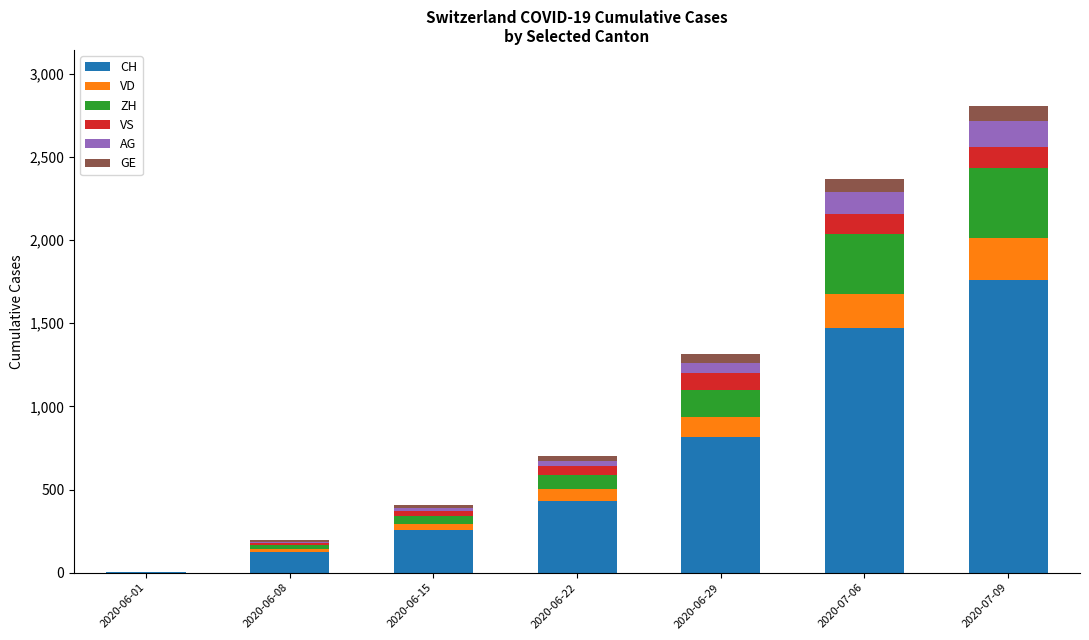

What is the maximum value for CH?

1758